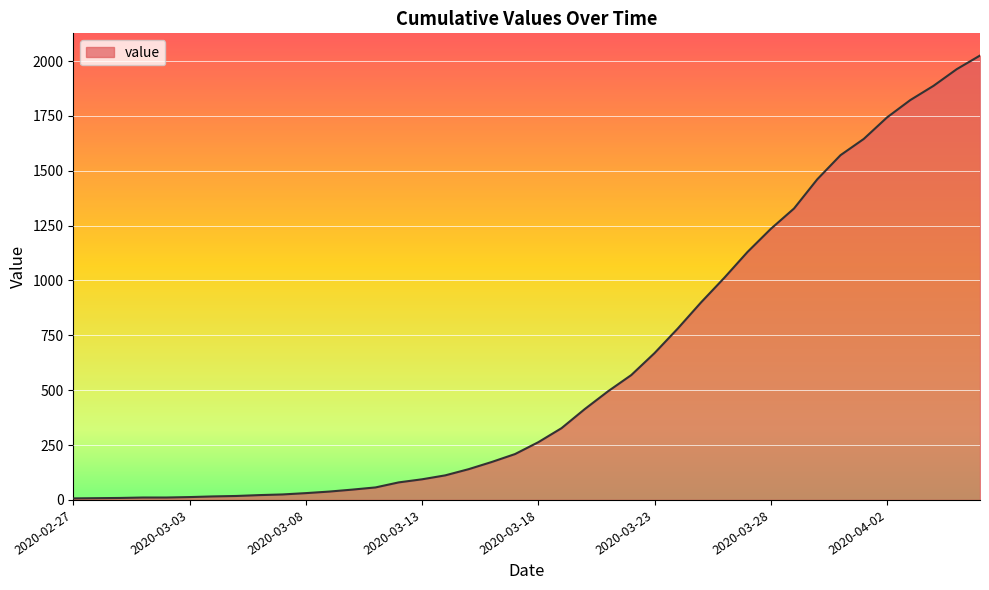

What is the difference between the maximum and minimum values?

2018